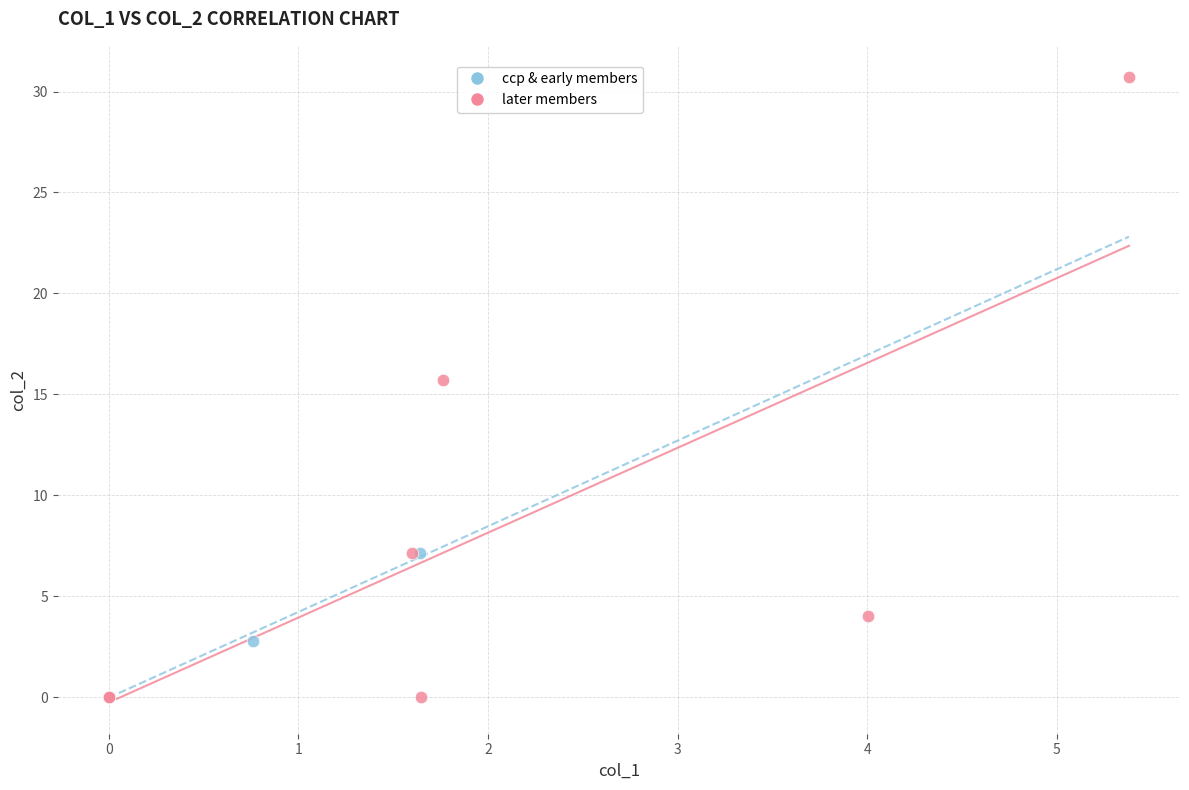

Which series has the widest spread of Y values?

later members